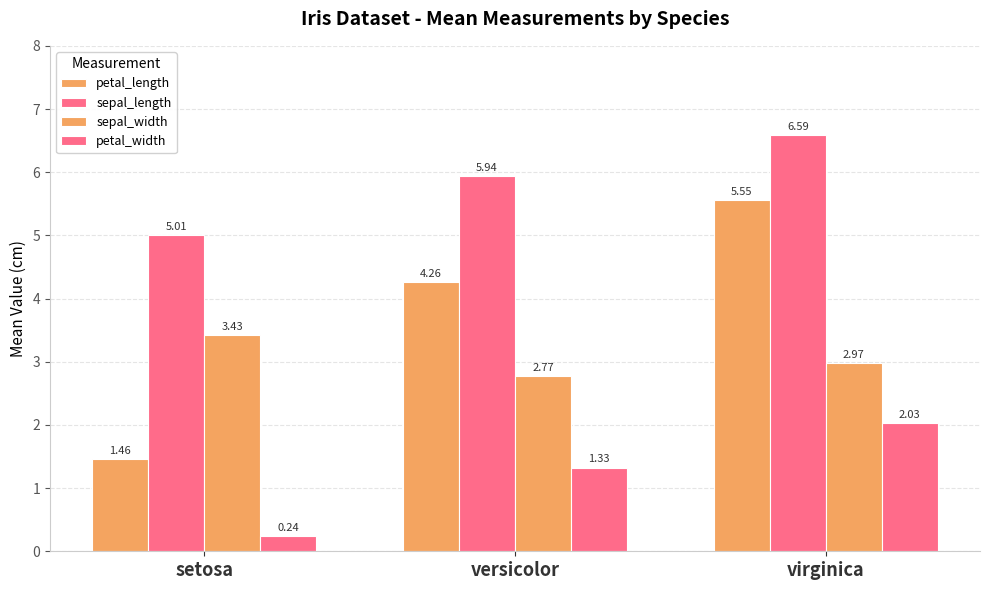

At which label does sepal_width reach its minimum?

versicolor